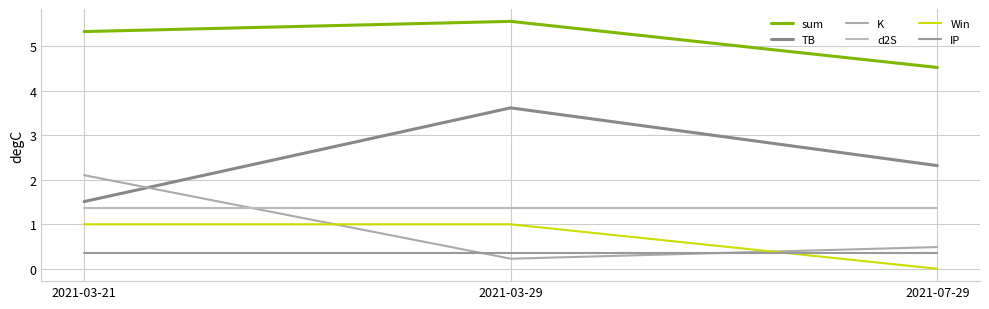

The d2S series shows 1.4 at 2021-03-29. True or false?

True